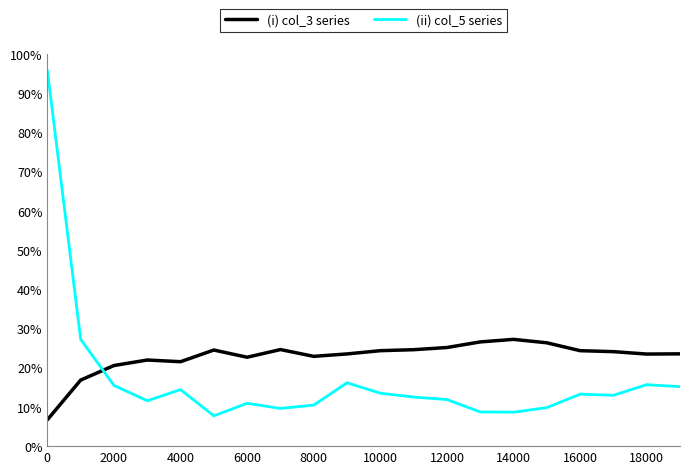

What is the difference between the maximum and minimum values in the (ii) col_5 series series?

88.1